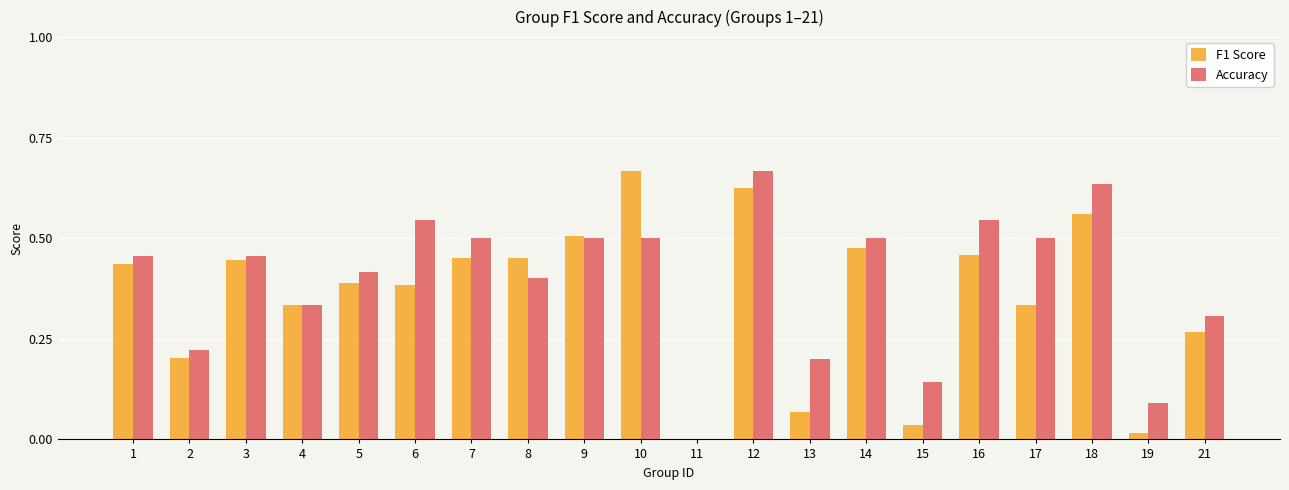

What is the sum of the Accuracy values at 8 and 3?

0.9